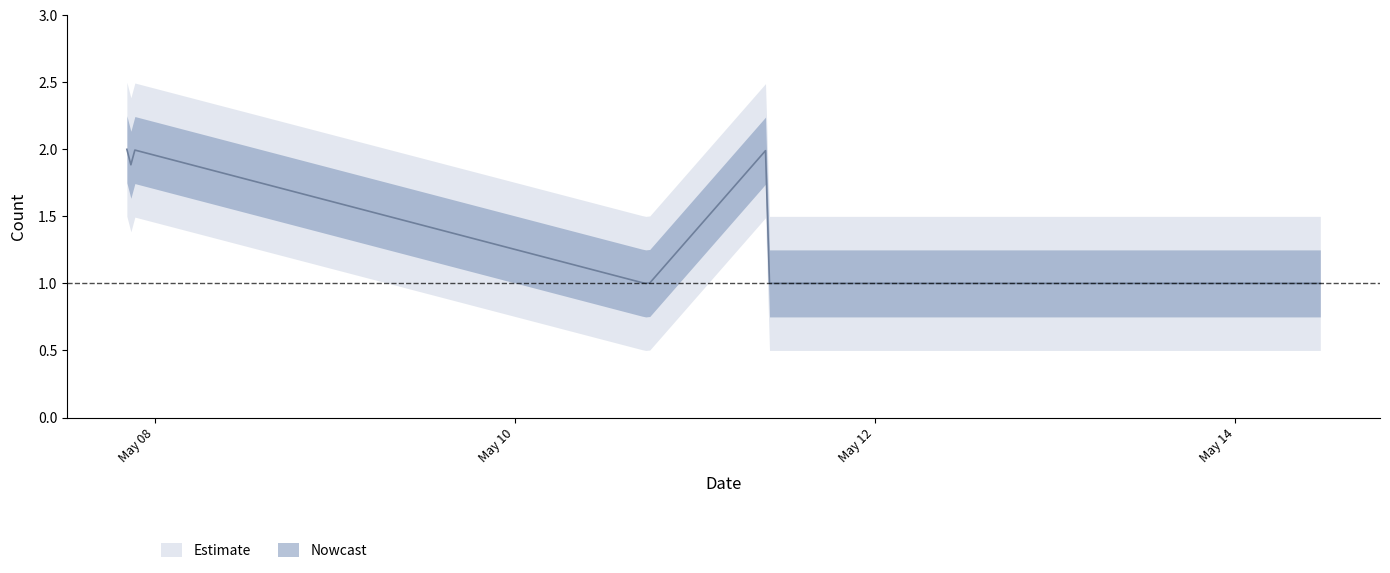

Reading left to right, list all the values displayed in this chart.

2019-05-07 20:17:00=2	2019-05-07 20:18:00=2	2019-05-07 20:32:00=2	2019-05-07 20:33:00=1	2019-05-07 20:51:00=2	2019-05-07 20:58:00=2	2019-05-10 17:21:00=1	2019-05-10 17:23:00=1	2019-05-10 17:56:00=1	2019-05-11 09:34:00=2	2019-05-11 09:35:00=1	2019-05-11 09:39:00=1	2019-05-11 11:03:00=1	2019-05-11 11:04:00=1	2019-05-14 11:21:00=1	2019-05-14 11:22:00=1